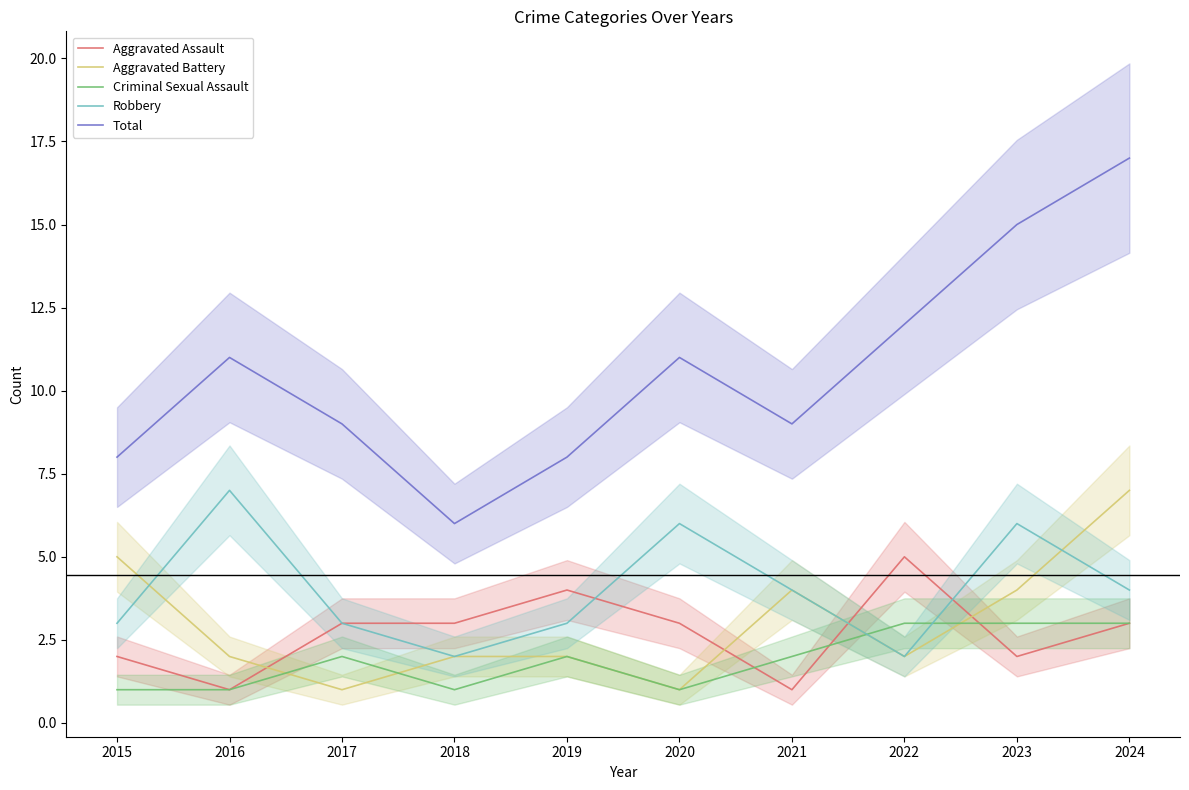

The Aggravated Battery series shows 5 at 2015. True or false?

True